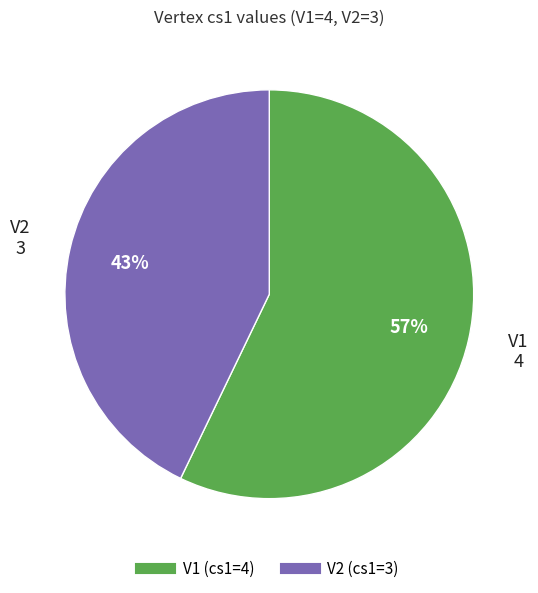

To the nearest percent, what is the average slice percentage?

50%